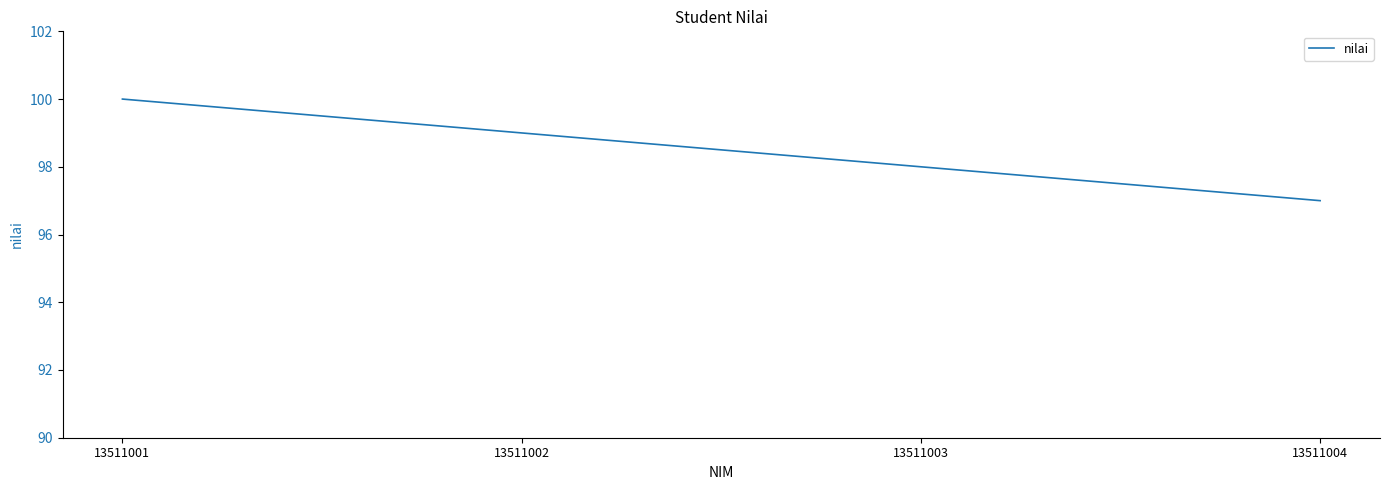

What is the change in value from 13511001 to 13511003?

-2